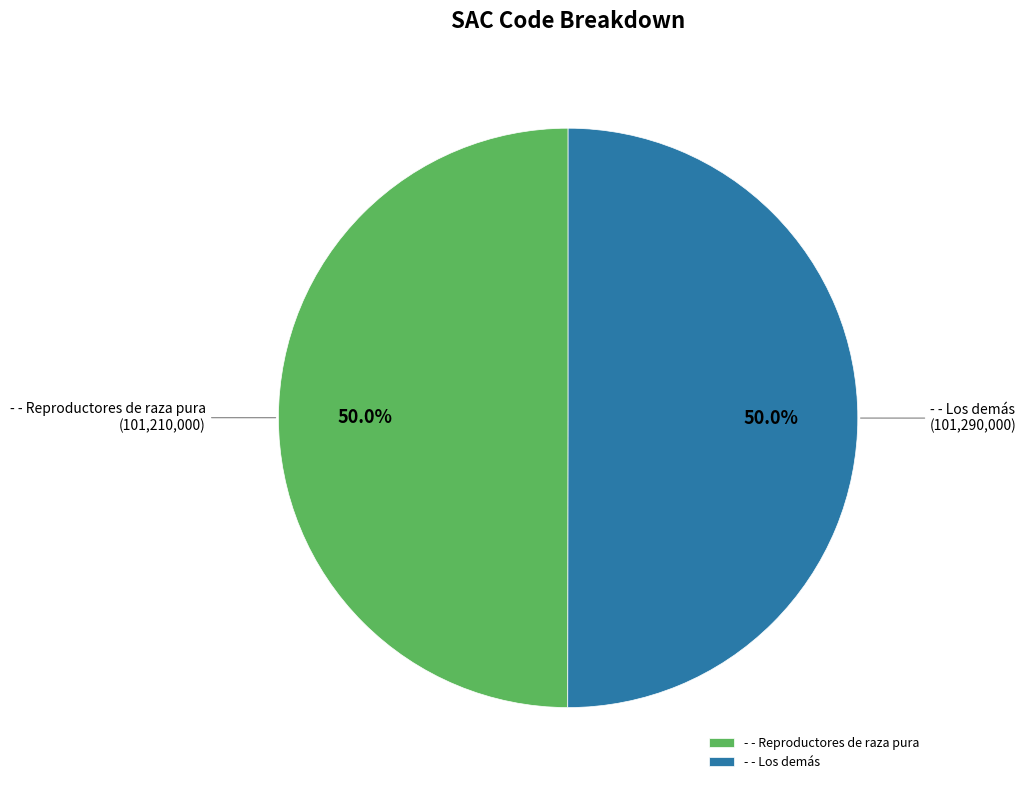

How many segments does this pie chart have?

2